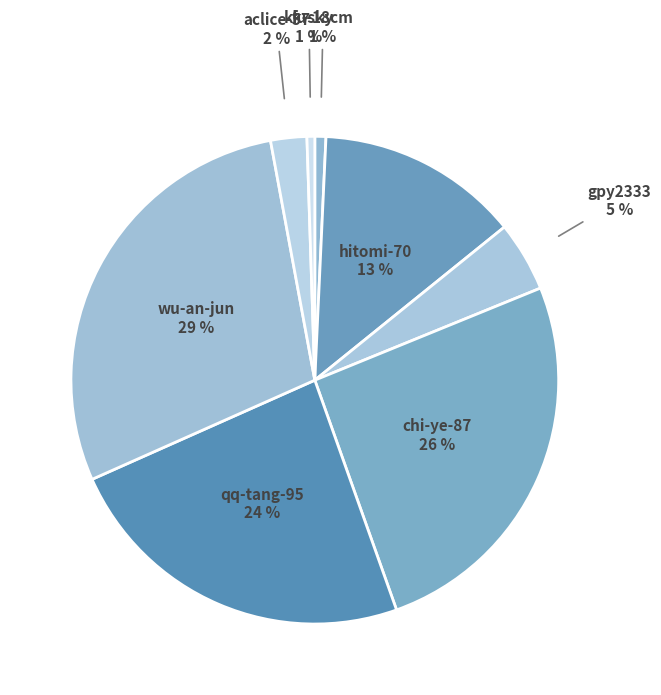

Is there a majority slice in this chart?

No